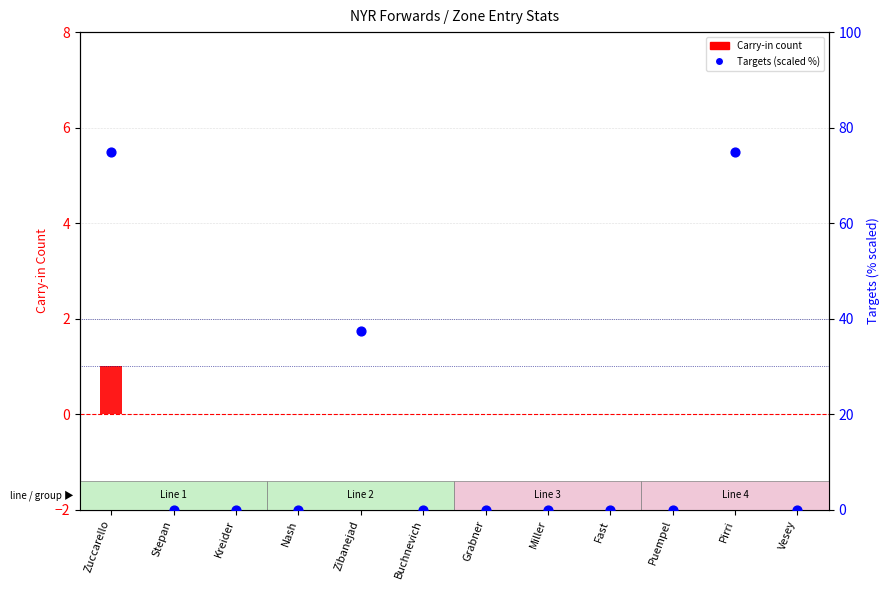

At how many categories does at least one series exceed 13?

3